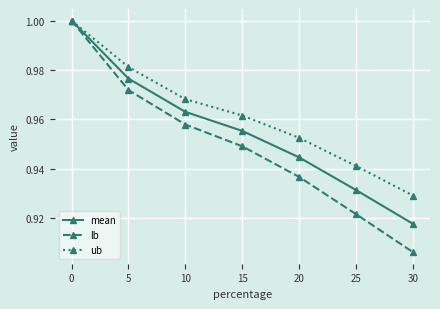

At 5, list the series in order from smallest to largest.

lb, mean, ub